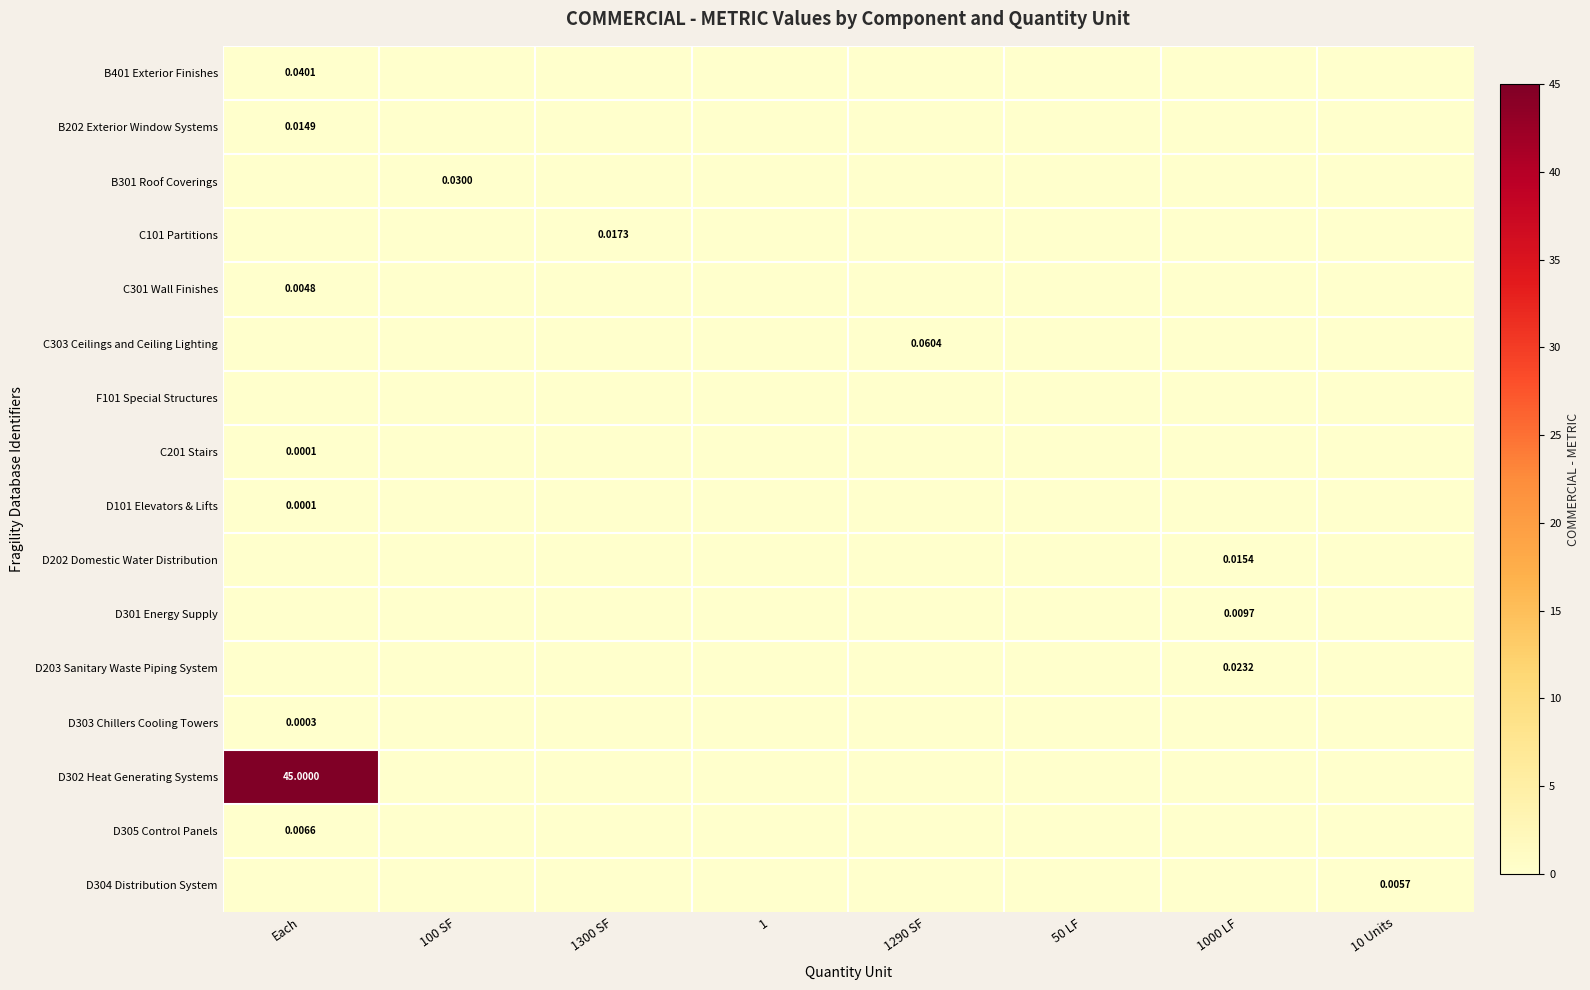

List the series in order of their peak value, highest first.

D302 Heat Generating Systems, C303 Ceilings and Ceiling Lighting, B401 Exterior Finishes, B301 Roof Coverings, D203 Sanitary Waste Piping System, C101 Partitions, D202 Domestic Water Distribution, B202 Exterior Window Systems, D301 Energy Supply, D305 Control Panels, D304 Distribution System, C301 Wall Finishes, D303 Chillers Cooling Towers, C201 Stairs, D101 Elevators & Lifts, F101 Special Structures